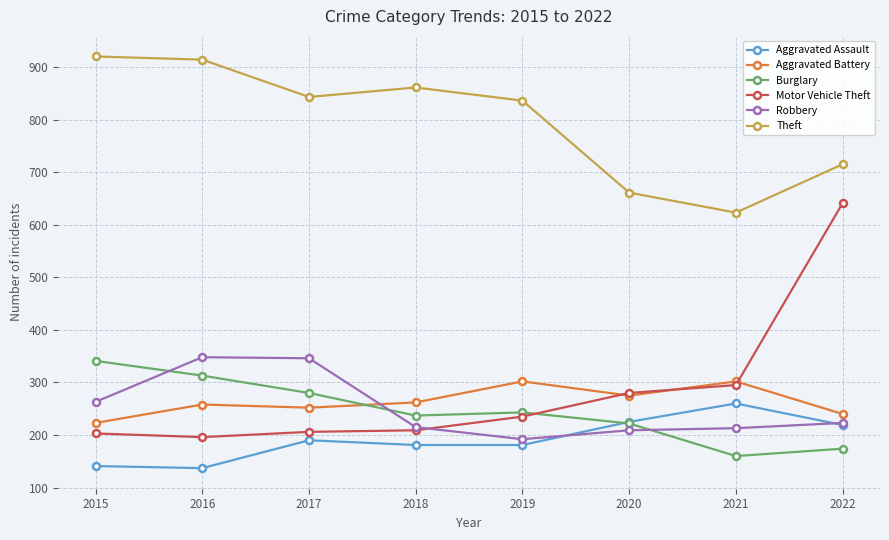

What is the spread (max minus min) of values at 2015?

779